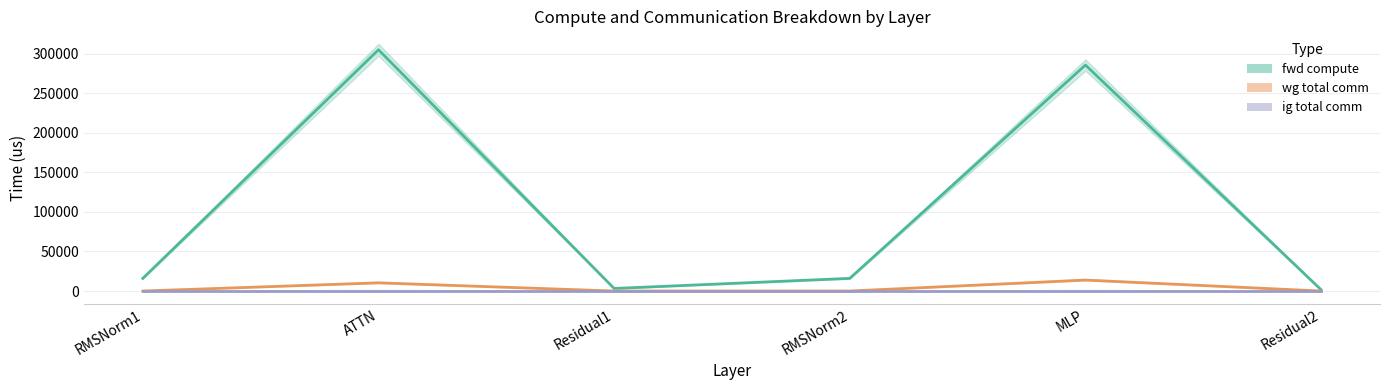

True or false: ig compute and wg compute cross at least once.

False